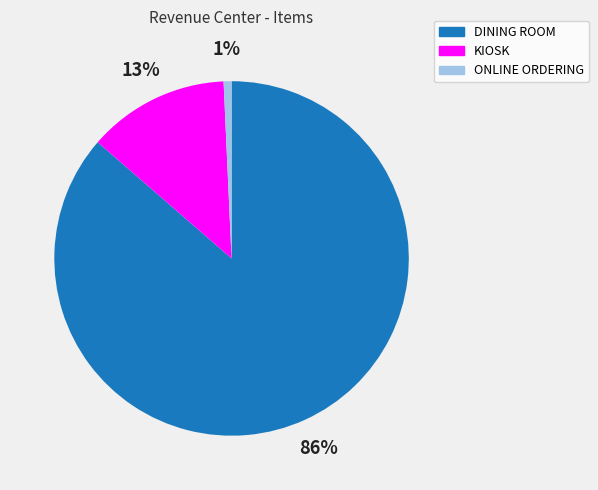

To the nearest percent, what is the combined percentage of DINING ROOM and ONLINE ORDERING?

87%